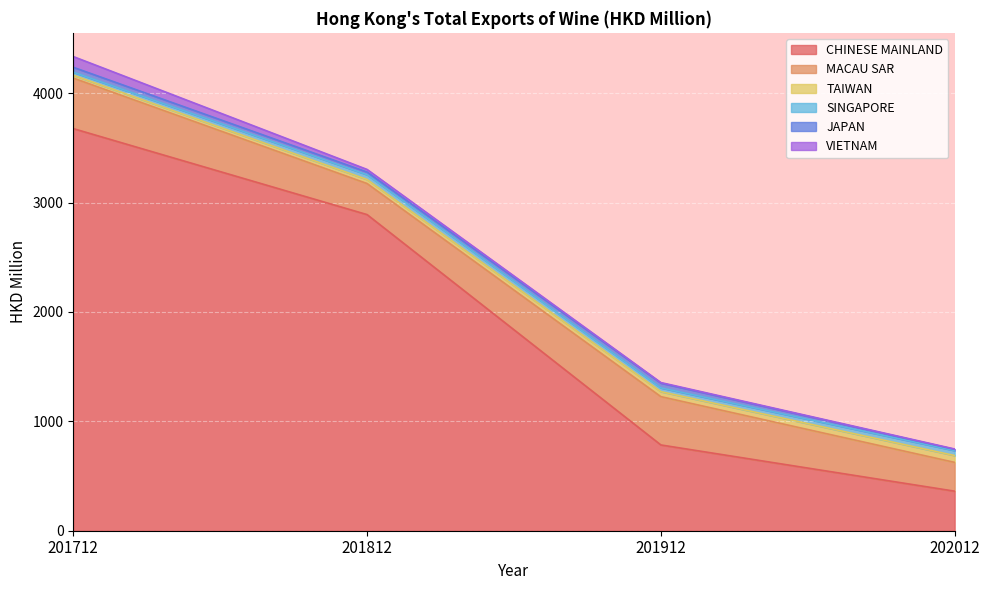

How many data points in SINGAPORE are less than 43?

2